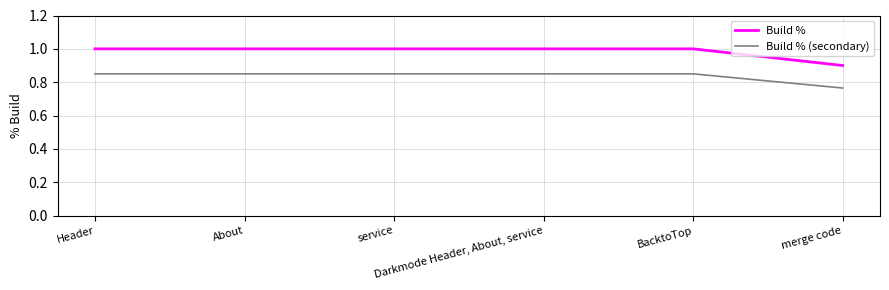

Is it true that Build % (secondary) equals 0.4 at merge code?

False